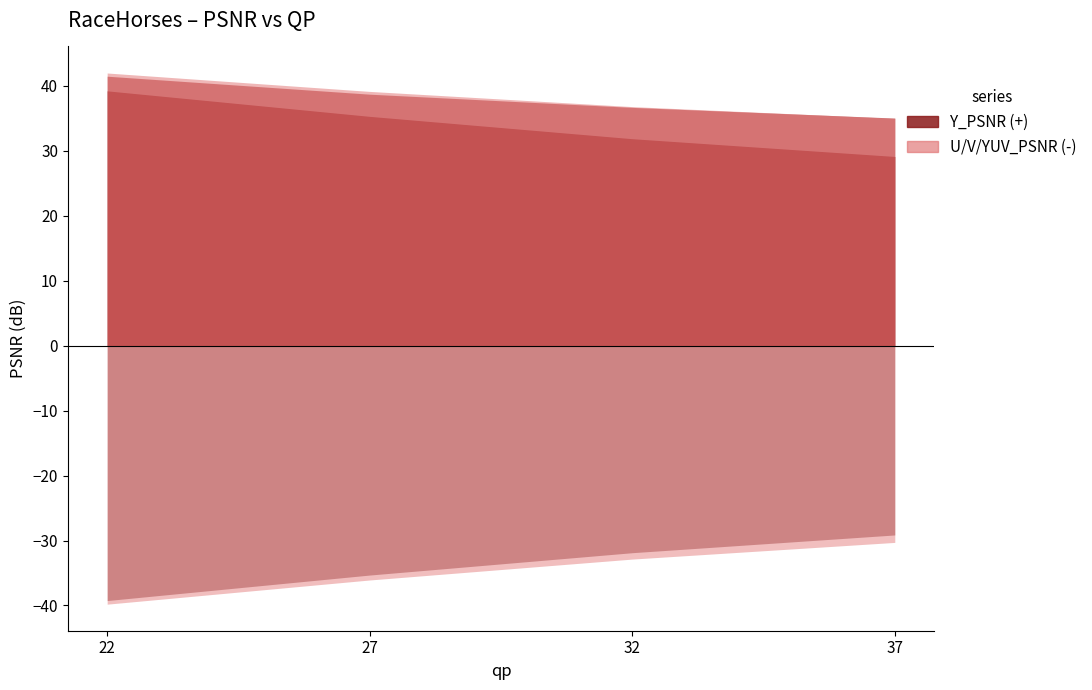

What is the difference between the maximum and minimum values in the Y_PSNR series?

10.1